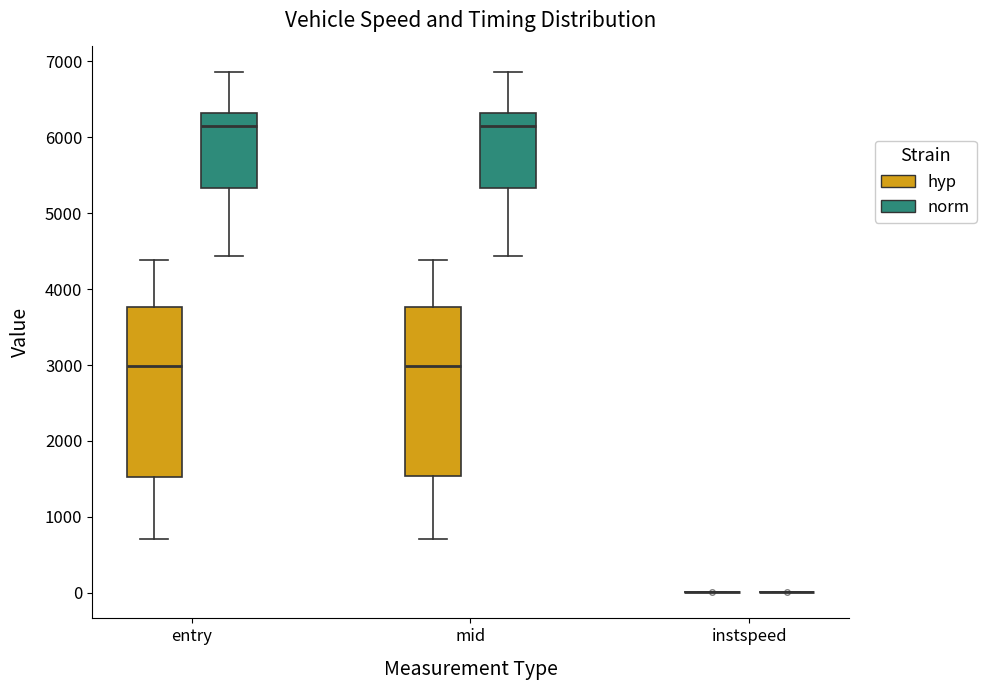

Reading left to right, read every box against the y-axis: the position of its median line, the range the box covers, and the ends of its whiskers. The values are not printed on the chart, so give them approximately, as read against the axis.

entry (hyp): median 3000, box 1500 to 3800, whiskers 700 to 4400
entry (norm): median 6200, box 5300 to 6300, whiskers 4400 to 6900
mid (hyp): median 3000, box 1500 to 3800, whiskers 700 to 4400
mid (norm): median 6200, box 5300 to 6300, whiskers 4400 to 6900
instspeed (hyp): box collapsed to a line at 0, whiskers 0 to 0
instspeed (norm): box collapsed to a line at 0, whiskers 0 to 0